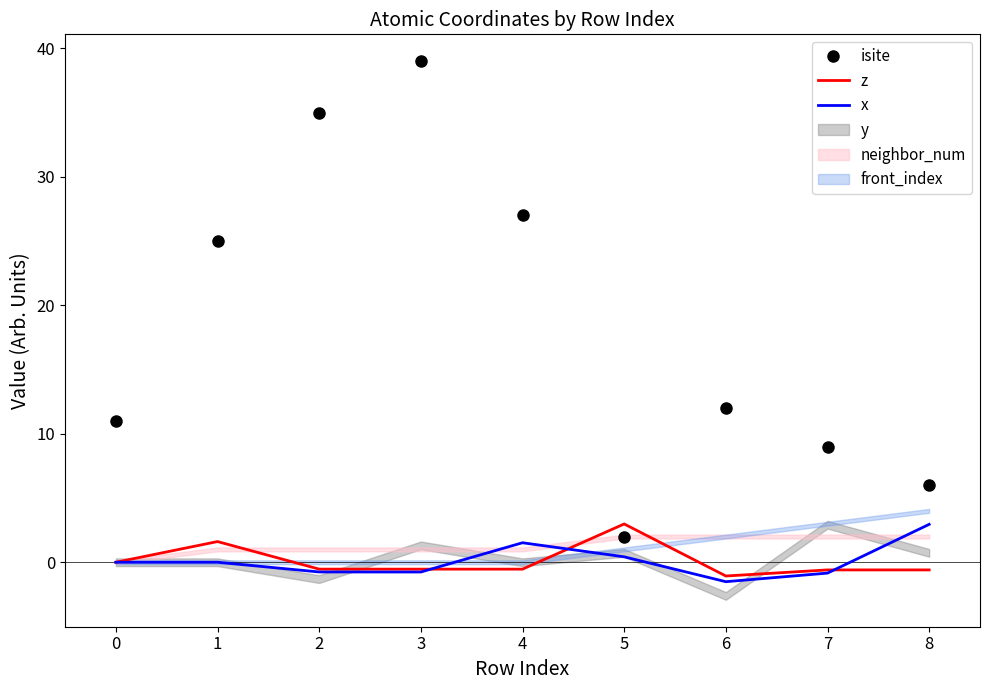

Where is z nearest to the value 0?

0